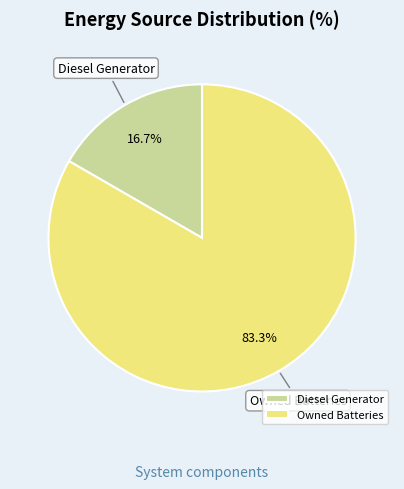

Count the number of slices in the pie.

2